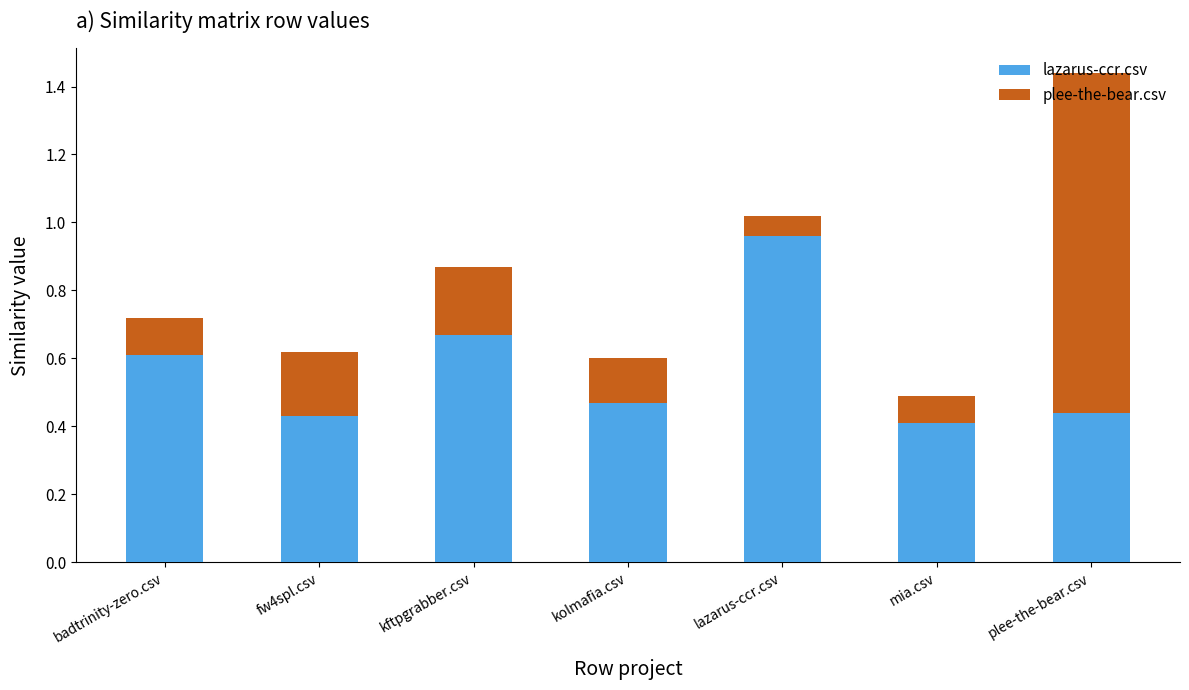

Which category has the highest value in the lazarus-ccr.csv series?

lazarus-ccr.csv